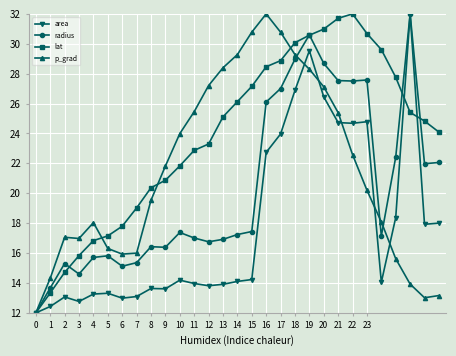

What is the value of the lat point at the 19th from the left?

30.1